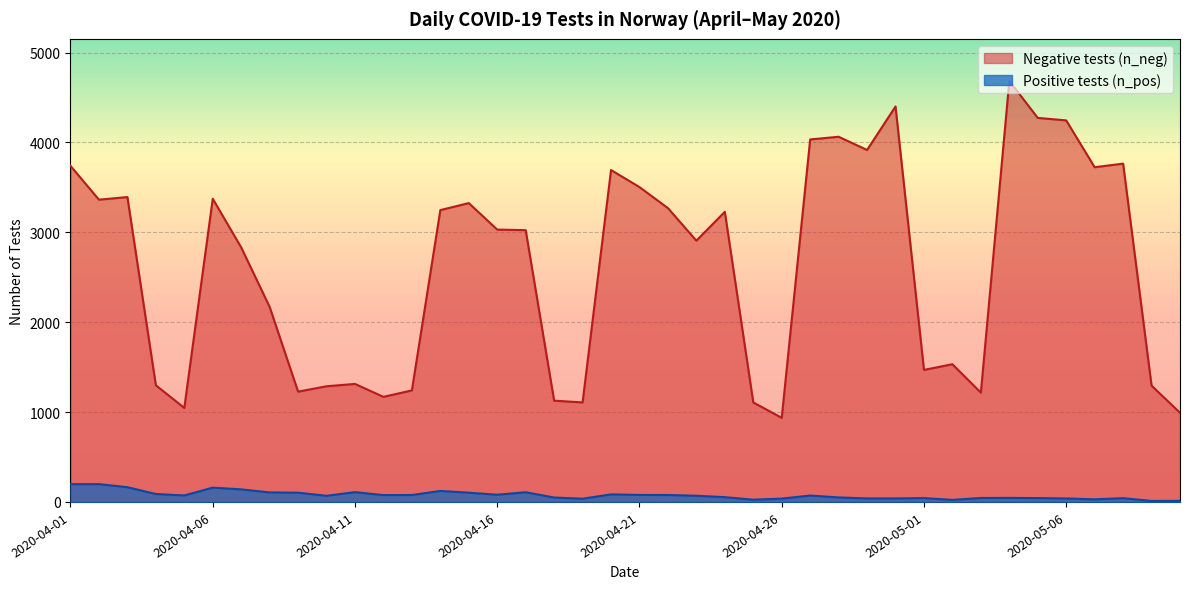

Which series changed the most between 2020-04-05 and 2020-04-20?

n_neg